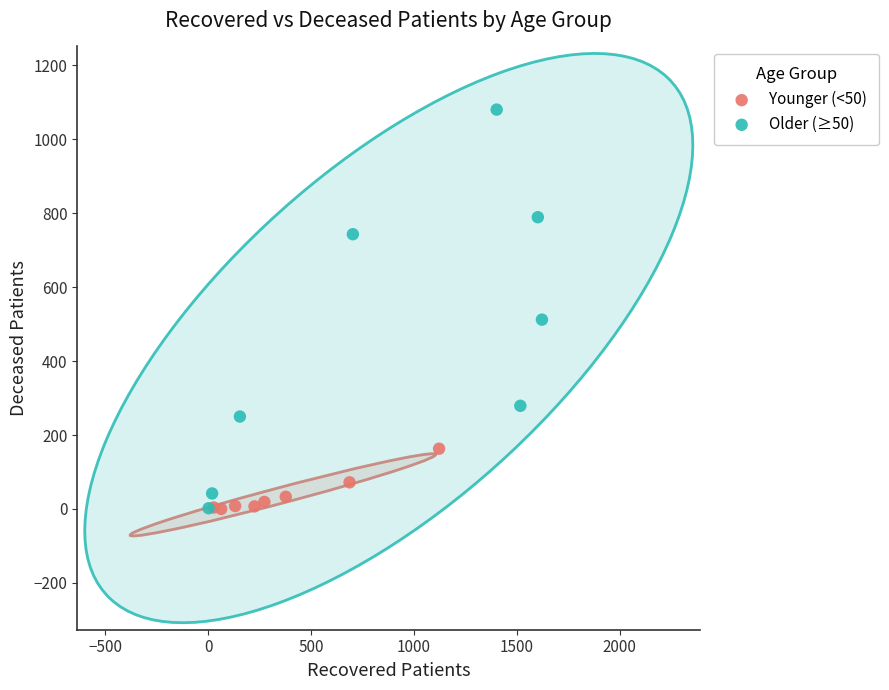

Which series contains the highest Y value?

Older (≥50)